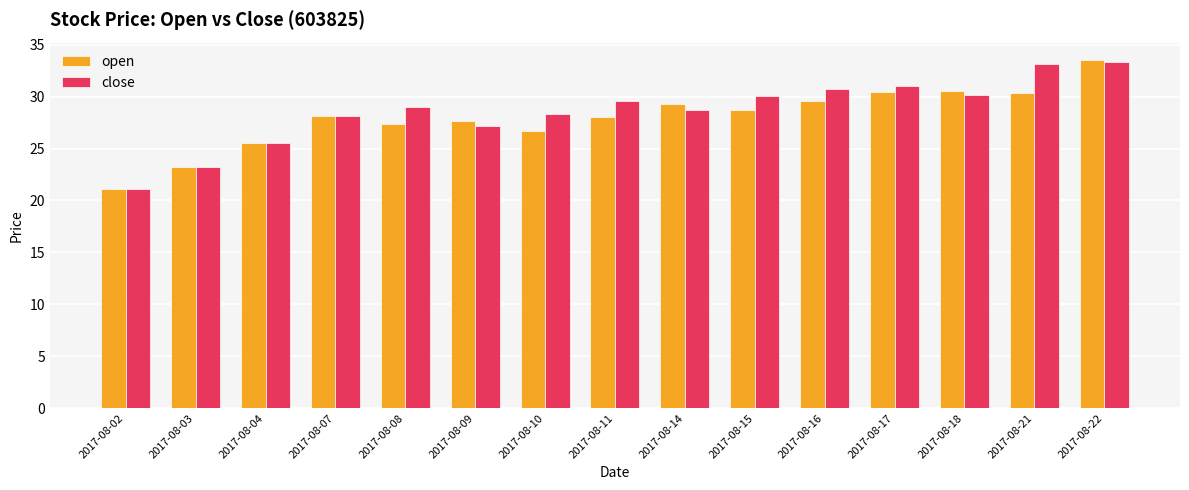

What is the maximum value shown in the chart?

33.5